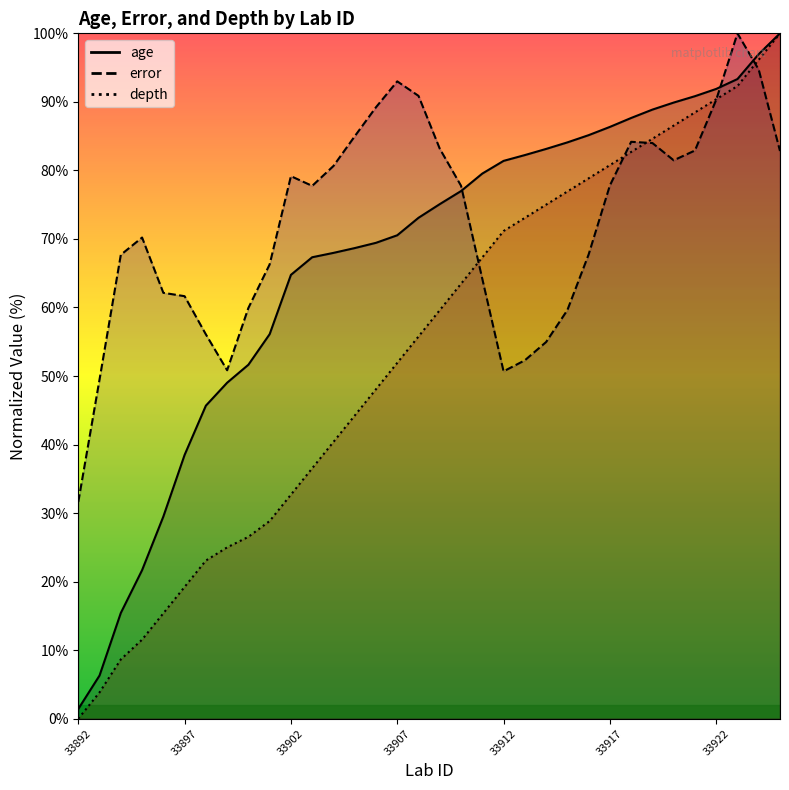

At which category does error reach its first local peak?

33895